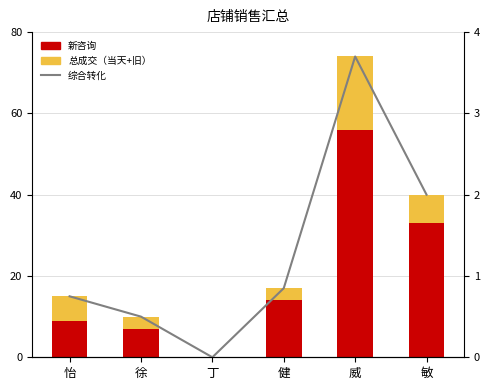

The value of 转化率 at 怡 is 0.8. True or false?

True